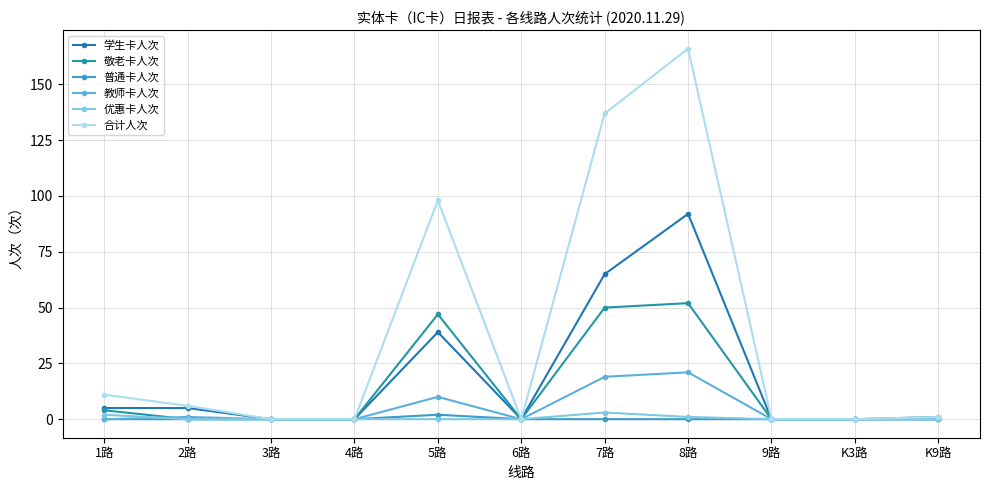

What is the sum of all 普通卡人次 values?

2